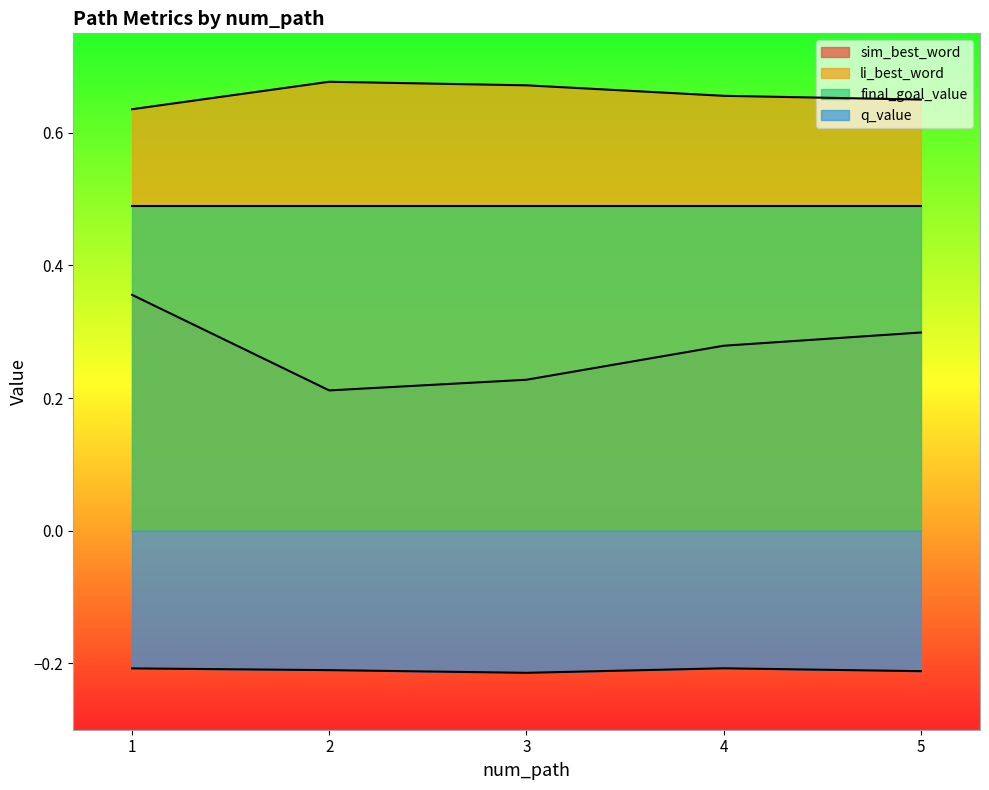

True or false: q_value has a value of -0.3 at 2.

False